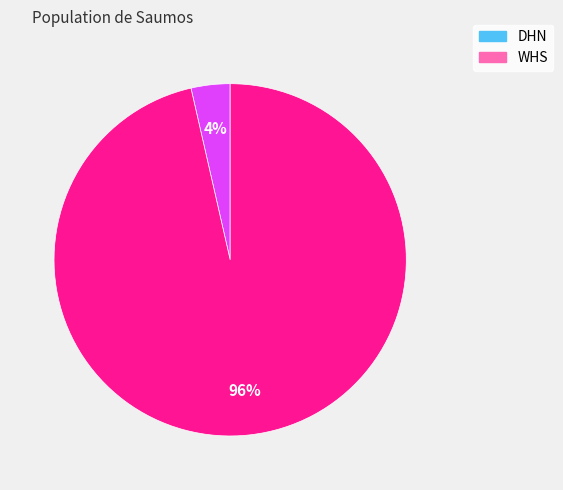

Count the number of slices in the pie.

2